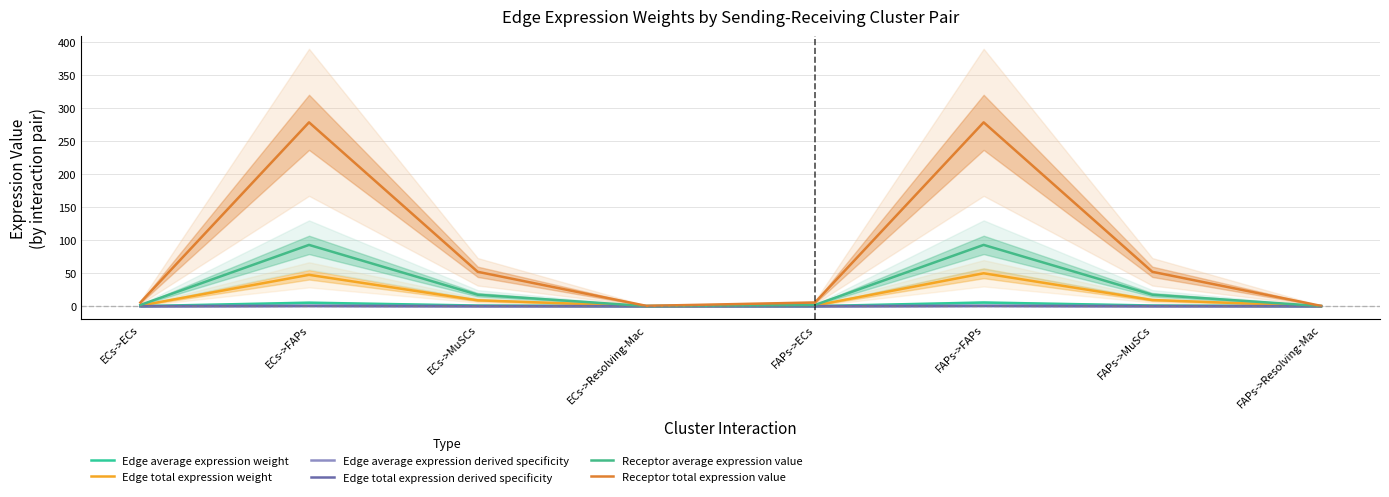

True or false: Receptor total expression value and Edge total expression derived specificity intersect in this chart.

False